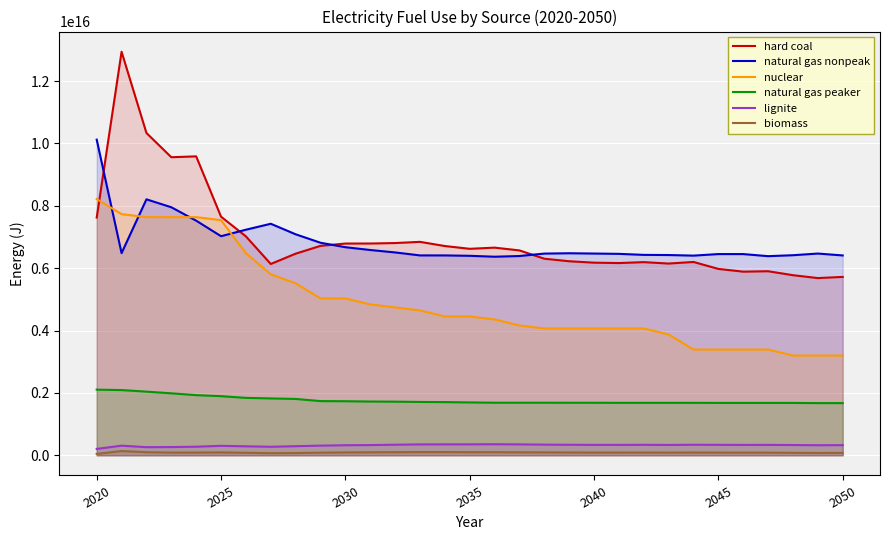

How many lines are shown in the chart?

6